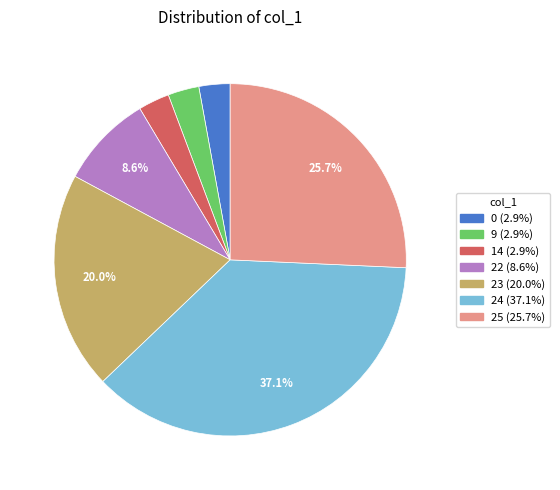

Do 9 and 24 together represent more than half of the pie?

No